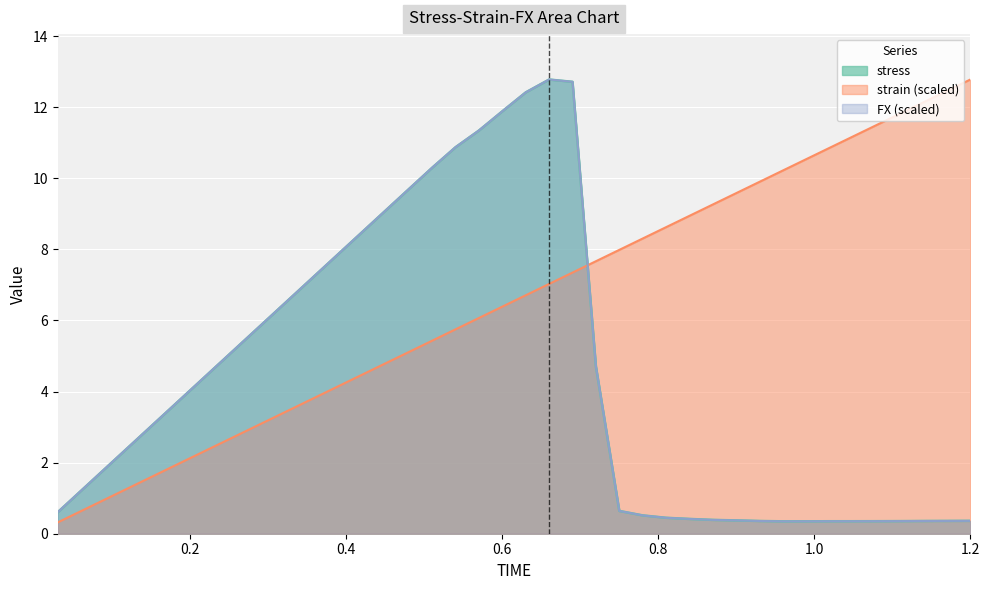

What is the sum of the FX values at 0.57 and 0.63?

23.8